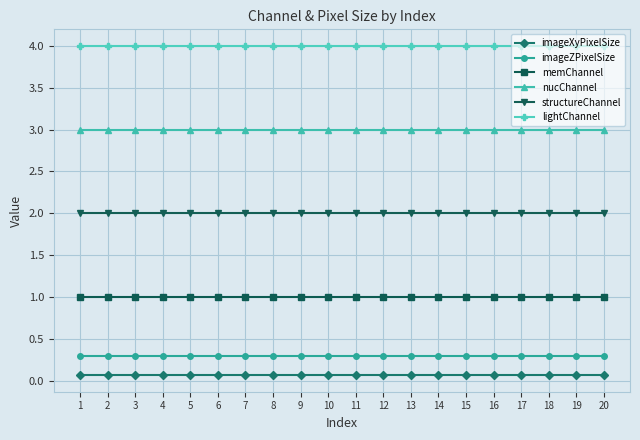

What is the total value across all series at 17?

10.4